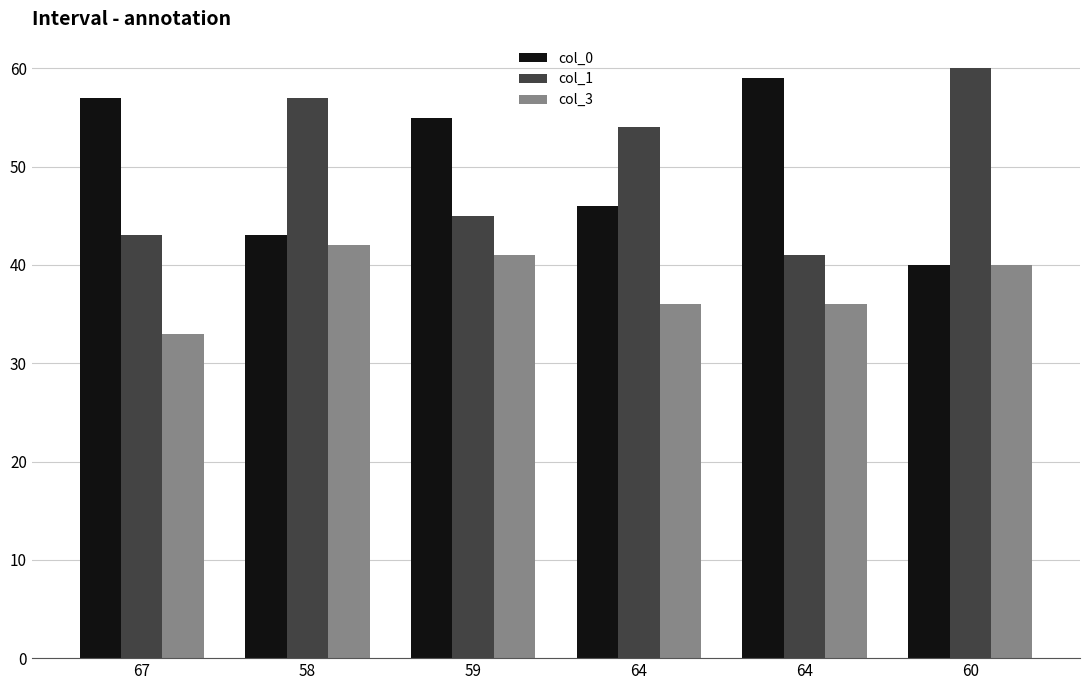

How many data points does each series have?

6